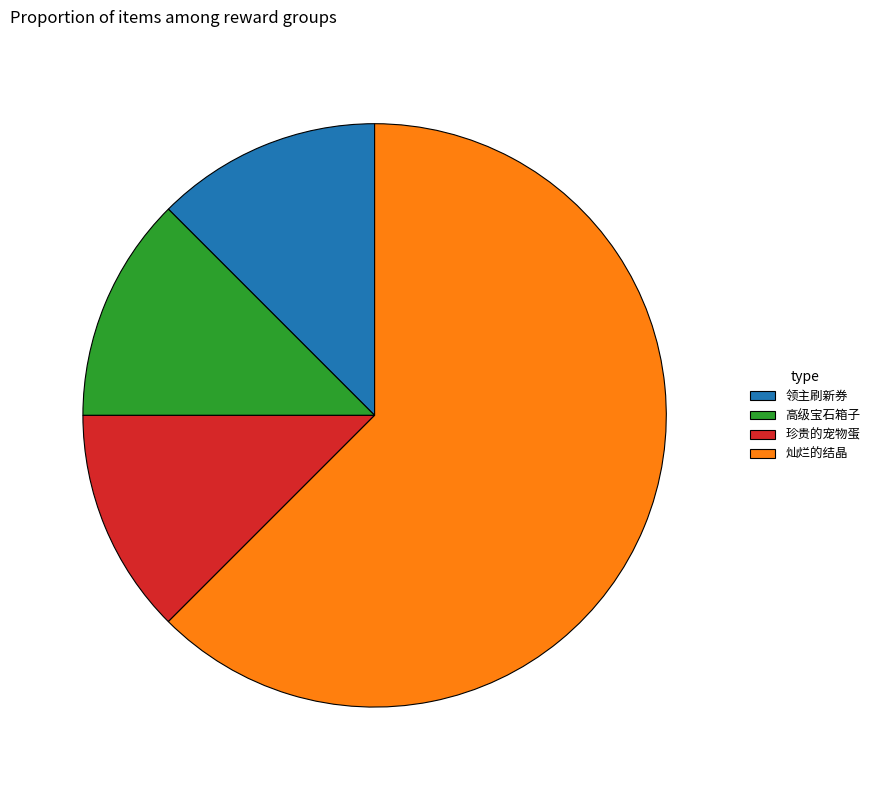

Count the number of slices in the pie.

4